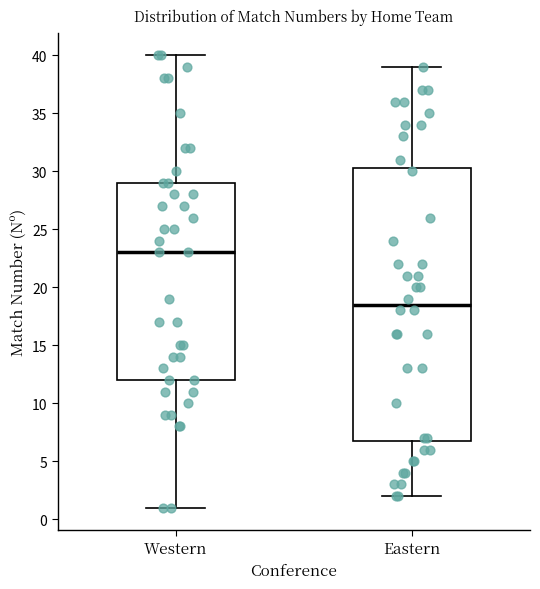

Reading left to right, read every box against the y-axis: the position of its median line, the range the box covers, and the ends of its whiskers. The values are not printed on the chart, so give them approximately, as read against the axis.

Western: median 23.0, box 12.0 to 29.0, whiskers 1.0 to 40.0
Eastern: median 18.5, box 7.0 to 30.5, whiskers 2.0 to 39.0